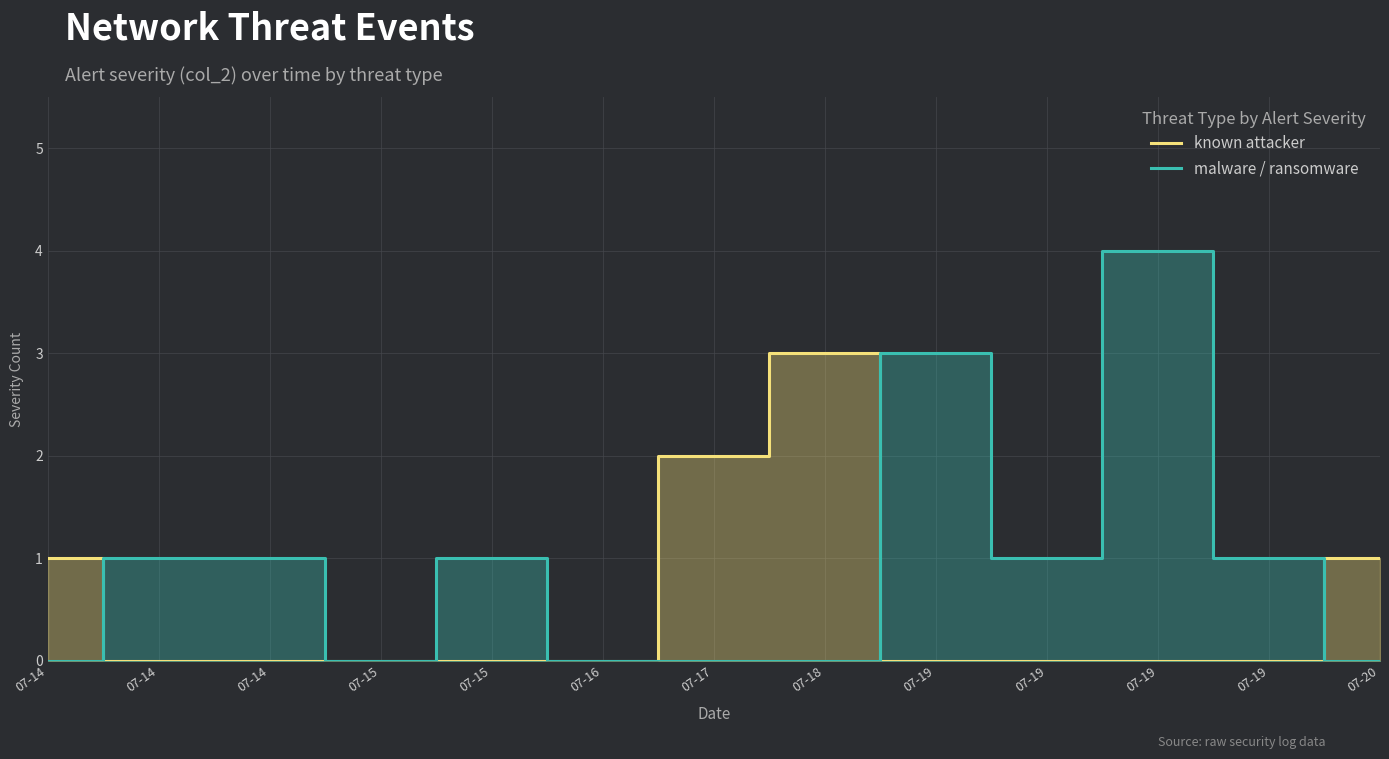

Between 07-14 and 07-15, which is larger?

07-14